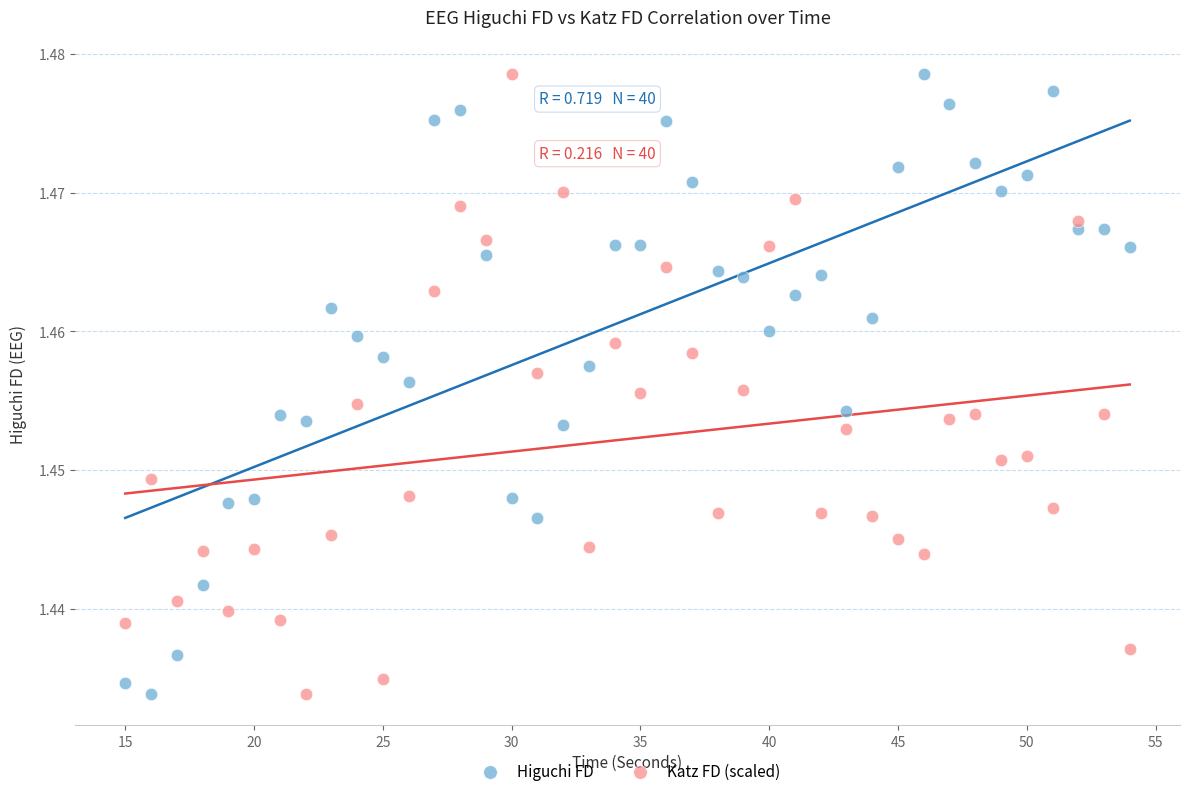

What is the X range (max minus min) for the scatter plot?

39.0